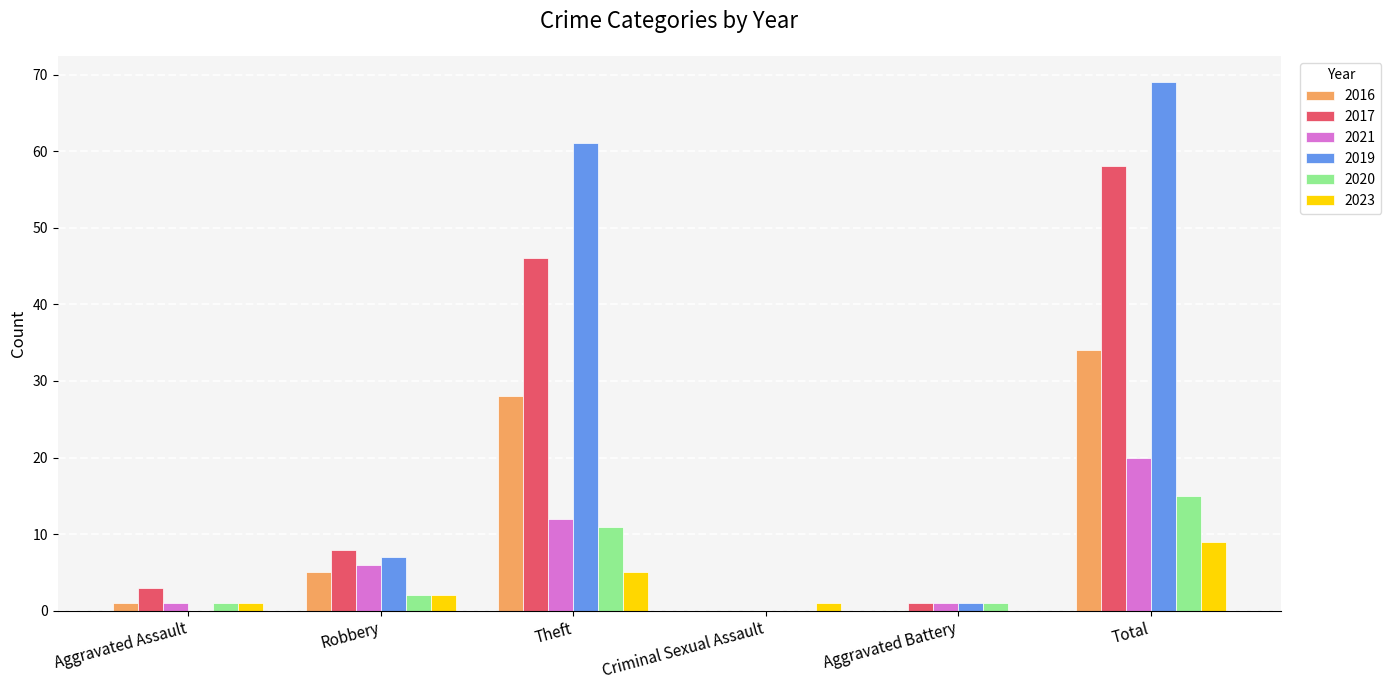

Which label corresponds to the largest value in the chart?

Total